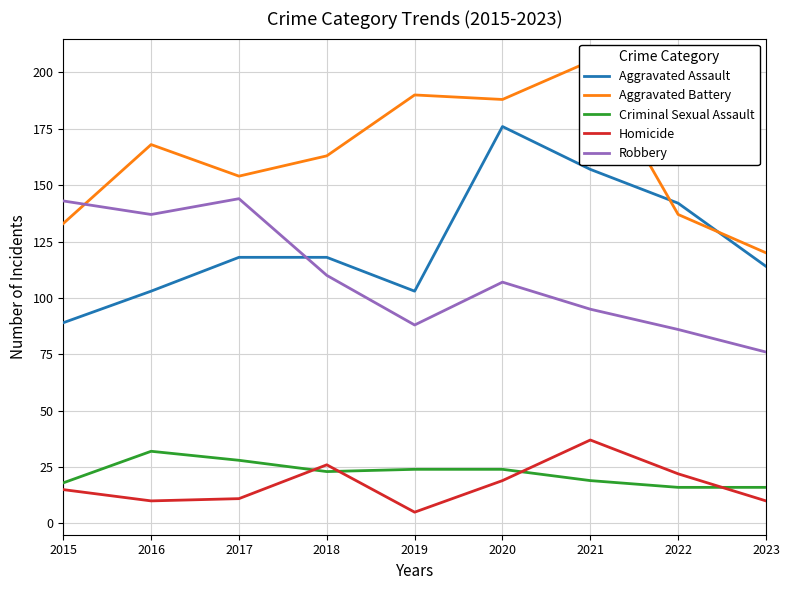

Where do Robbery and Aggravated Battery first cross each other?

2015 and 2016